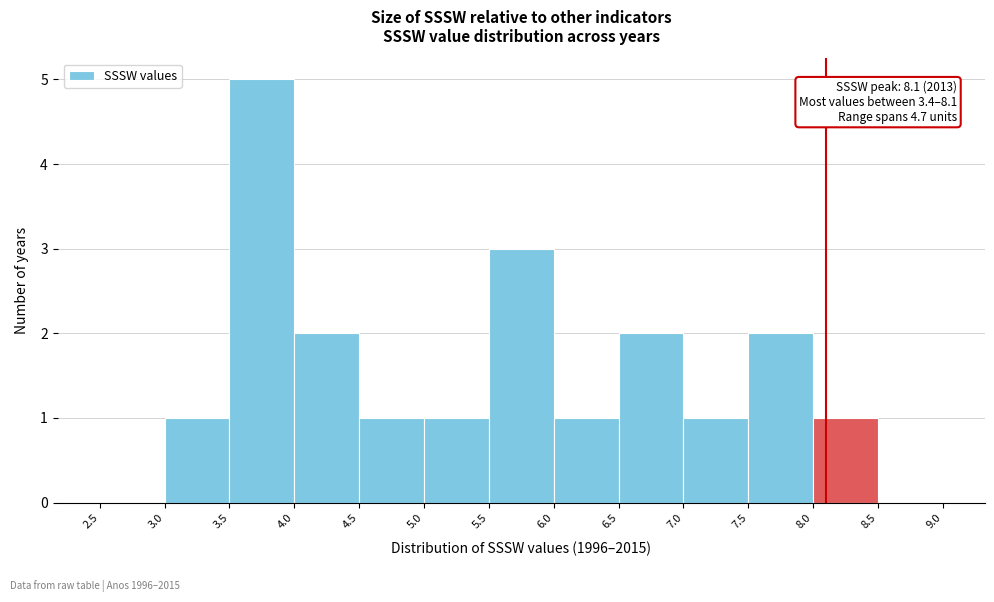

Over which range of the x-axis is the bar tallest?

3.5 to 4.0